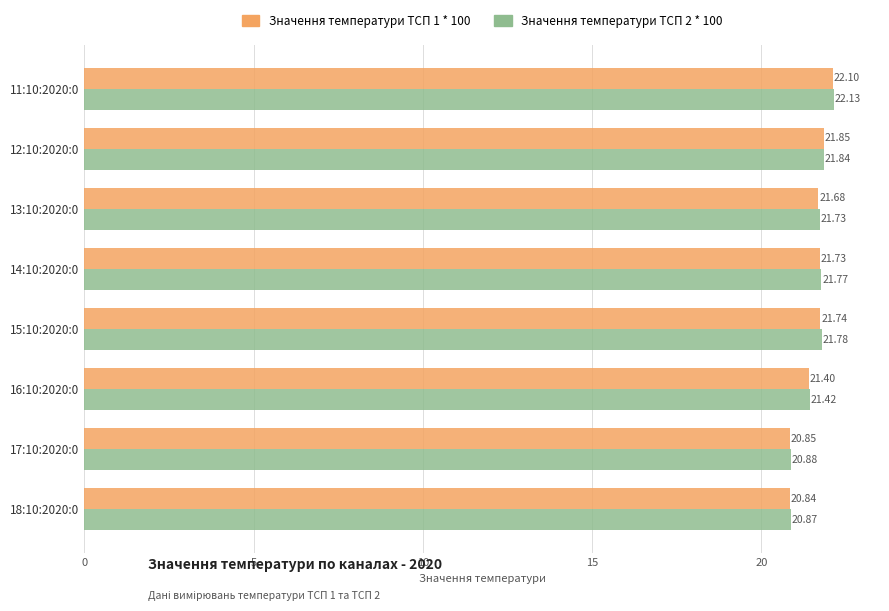

Rank the categories by Значення температури ТСП 2 * 100 value from lowest to highest.

18:10:2020:0, 17:10:2020:0, 16:10:2020:0, 13:10:2020:0, 14:10:2020:0, 15:10:2020:0, 12:10:2020:0, 11:10:2020:0